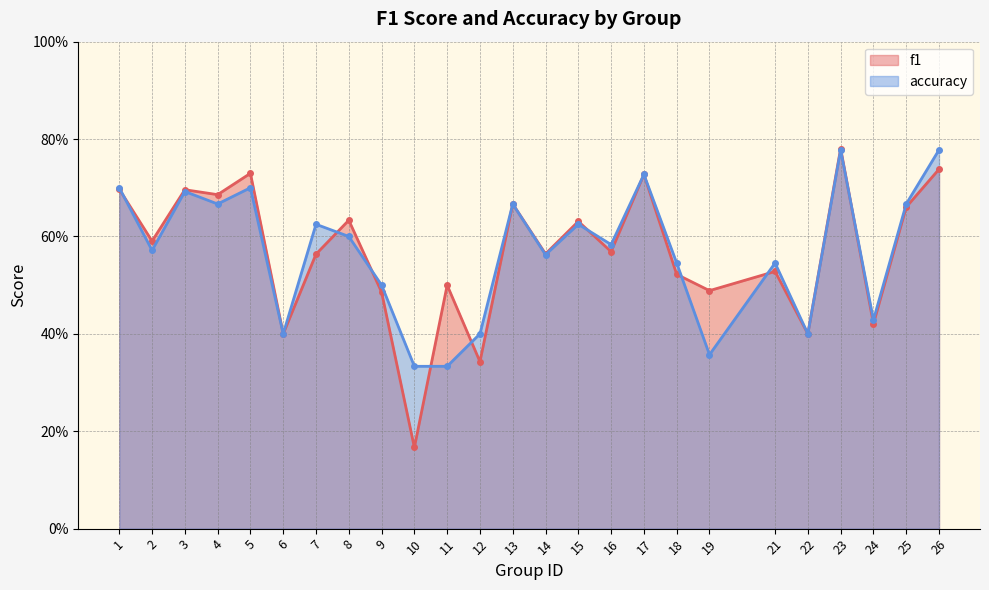

At which category does f1 reach its first local valley?

2